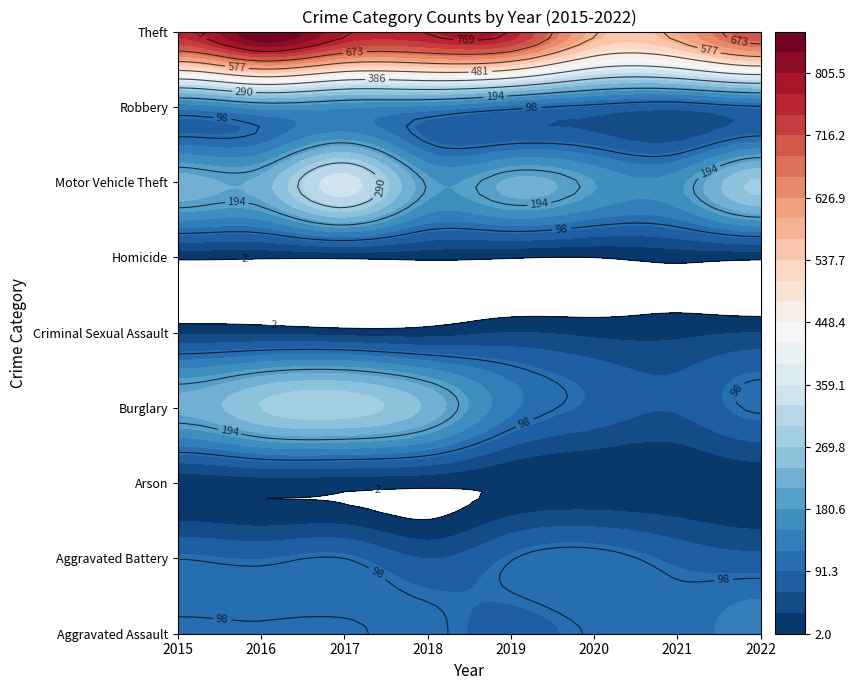

Reading left to right, list all the values displayed in this chart.

Aggravated Assault: 94	96	94	103	80	100	102	139
Aggravated Battery: 97	90	98	61	96	110	84	71
Arson: 12	17	14	10	5	4	4	10
Burglary: 218	271	286	233	128	84	65	102
Criminal Sexual Assault: 26	26	19	18	32	24	24	32
Homicide: 9	6	7	9	4	2	12	9
Motor Vehicle Theft: 225	222	346	189	217	181	170	276
Robbery: 131	163	155	142	109	87	72	95
Theft: 757	865	778	773	765	584	597	711